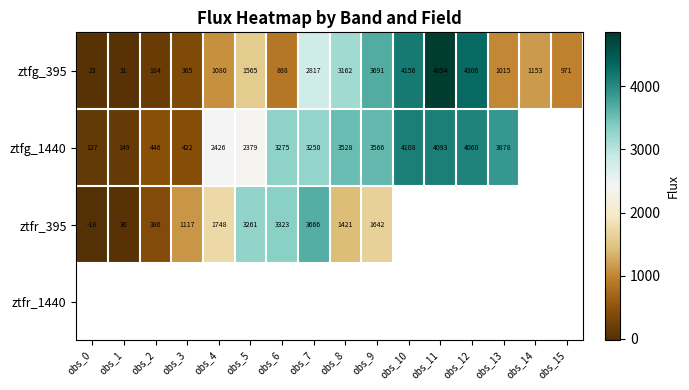

Between obs_1 and obs_12, which is larger?

obs_12